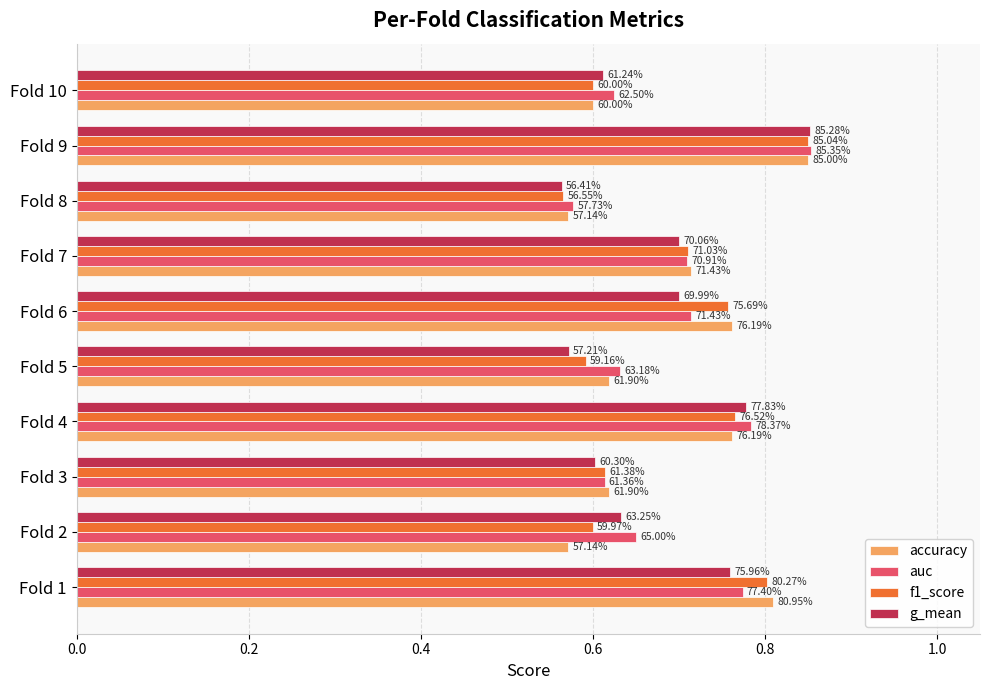

What are all the series names shown in the legend?

accuracy, auc, f1_score, g_mean